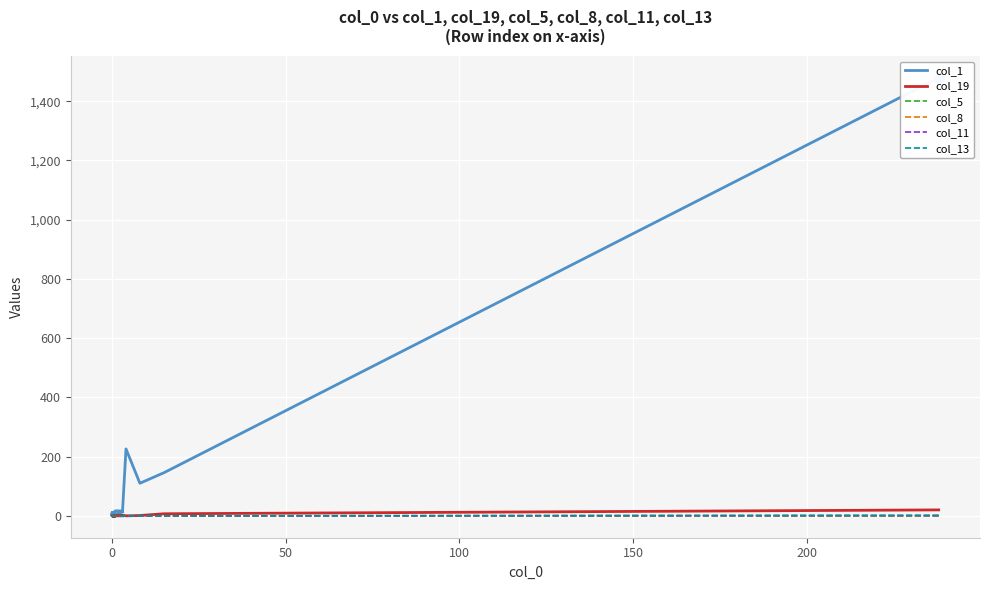

At which category does the chart reach its minimum across all series?

100